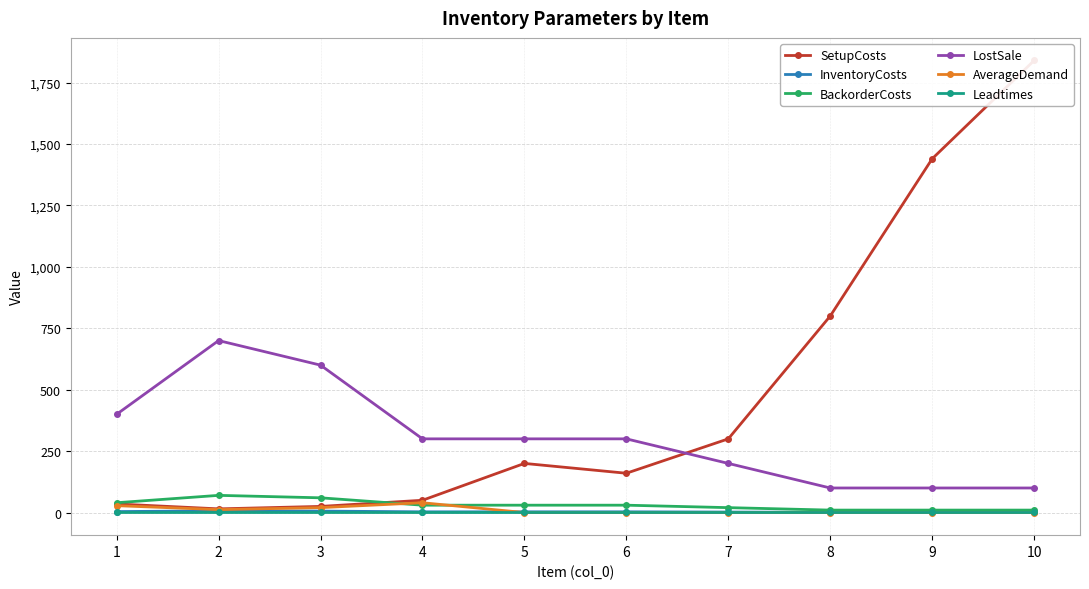

Reading right to left, transcribe all the data shown in this chart.

SetupCosts: 1840	1440	800	300	160	200	50	25	15	35
InventoryCosts: 1	1	1	2	3	3	3	6	7	4
BackorderCosts: 10	10	10	20	30	30	30	60	70	40
LostSale: 100	100	100	200	300	300	300	600	700	400
AverageDemand: 0	0	0	0	0	0	40	20	12	28
Leadtimes: 1	1	1	1	1	1	1	1	1	1